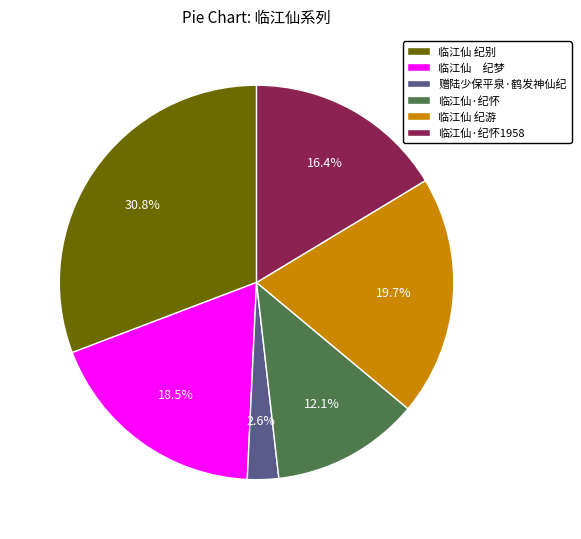

What is the smallest slice in the pie chart?

赠陆少保平泉·鹤发神仙纪